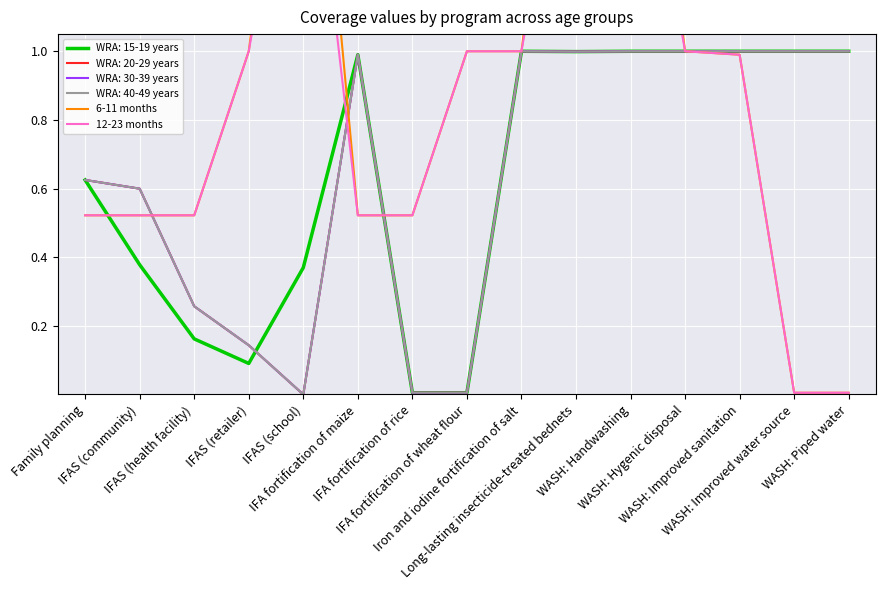

How many categories are shown in the chart?

15